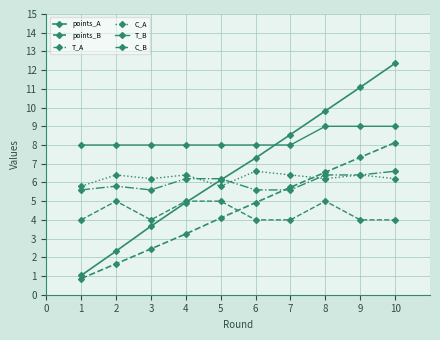

Reading right to left, what are all the values shown in this chart?

points_A: 12.4	11.1	9.8	8.6	7.3	6.1	4.9	3.7	2.3	1.0
points_B: 8.1	7.3	6.5	5.7	4.9	4.1	3.2	2.4	1.7	0.9
T_A: 6.6	6.4	6.4	5.6	5.6	6.2	6.2	5.6	5.8	5.6
C_A: 6.2	6.4	6.2	6.4	6.6	5.8	6.4	6.2	6.4	5.8
T_B: 9.0	9.0	9.0	8.0	8.0	8.0	8.0	8.0	8.0	8.0
C_B: 4.0	4.0	5.0	4.0	4.0	5.0	5.0	4.0	5.0	4.0